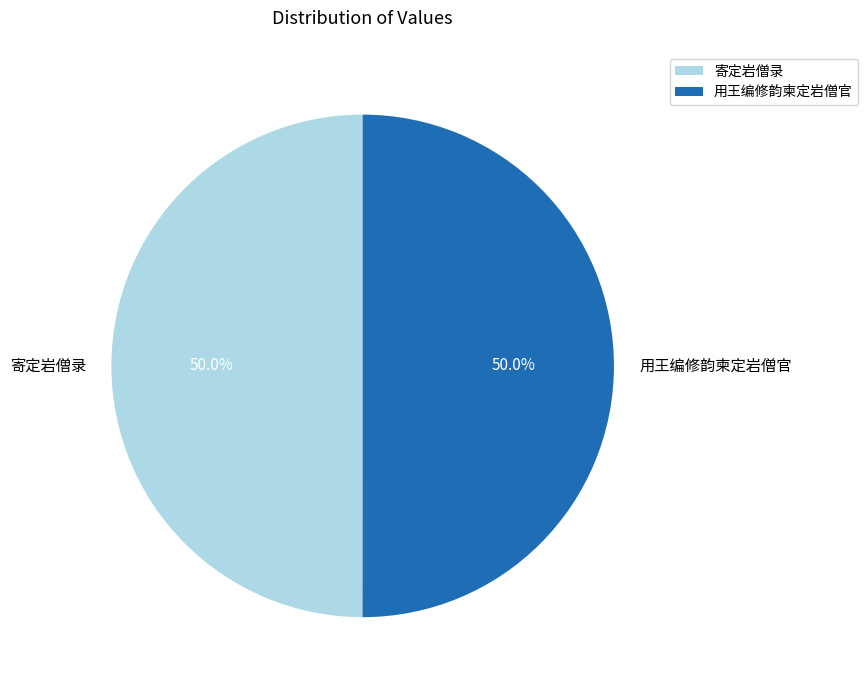

Is it true that 用王编修韵柬定岩僧官 is 50% of the pie?

True